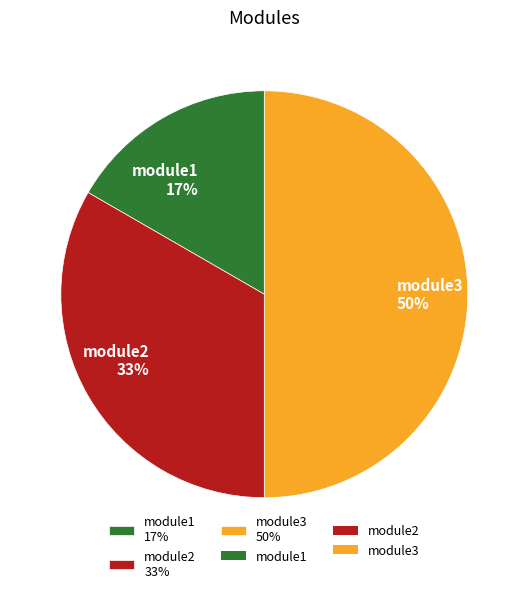

Rank the categories by value from highest to lowest.

module3, module2, module1